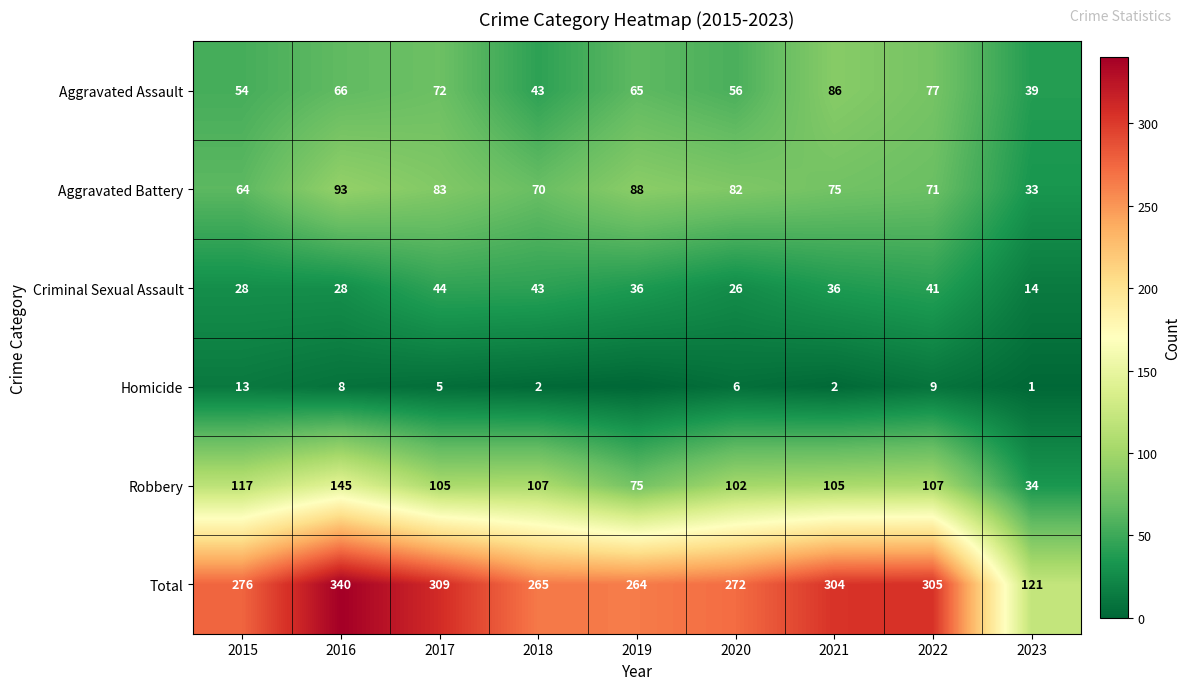

What is the total value across all series at 2022?

610